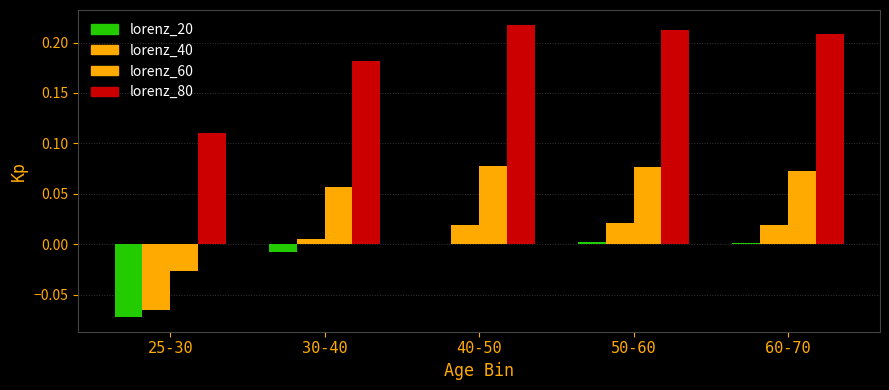

Rank the series by their maximum value, from highest to lowest.

lorenz_80, lorenz_60, lorenz_40, lorenz_20